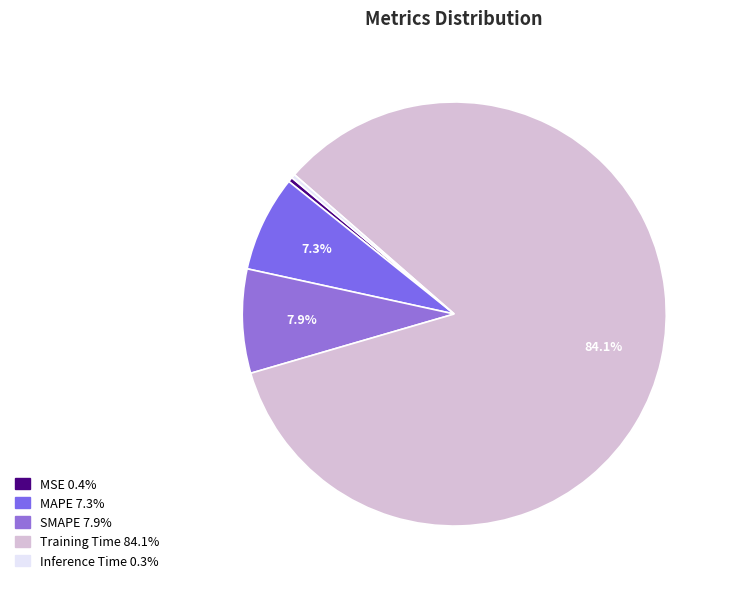

Which slice represents more than half of the pie?

Training Time